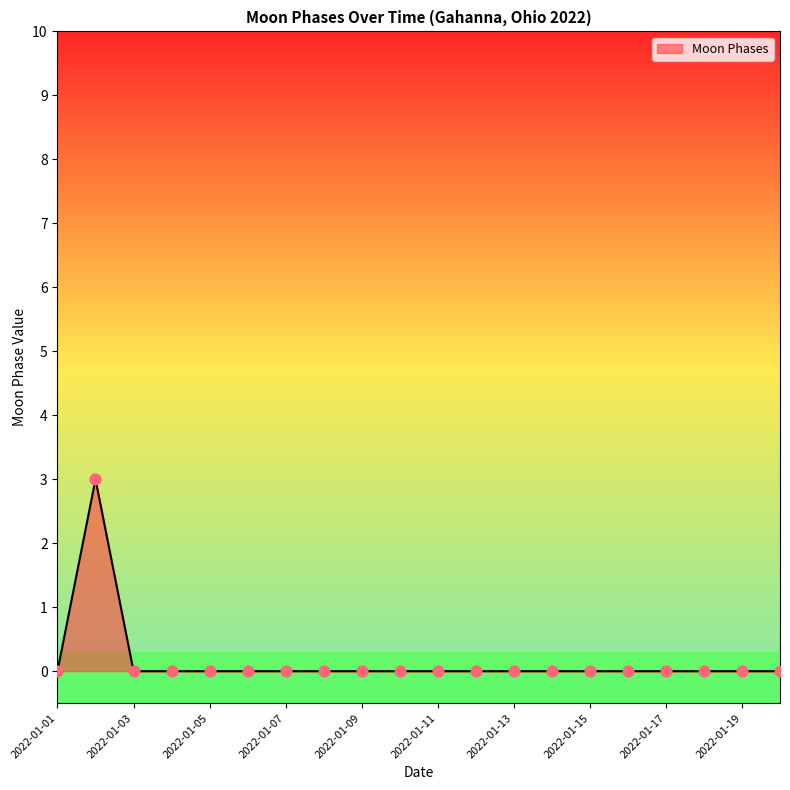

What is the greatest value displayed?

3